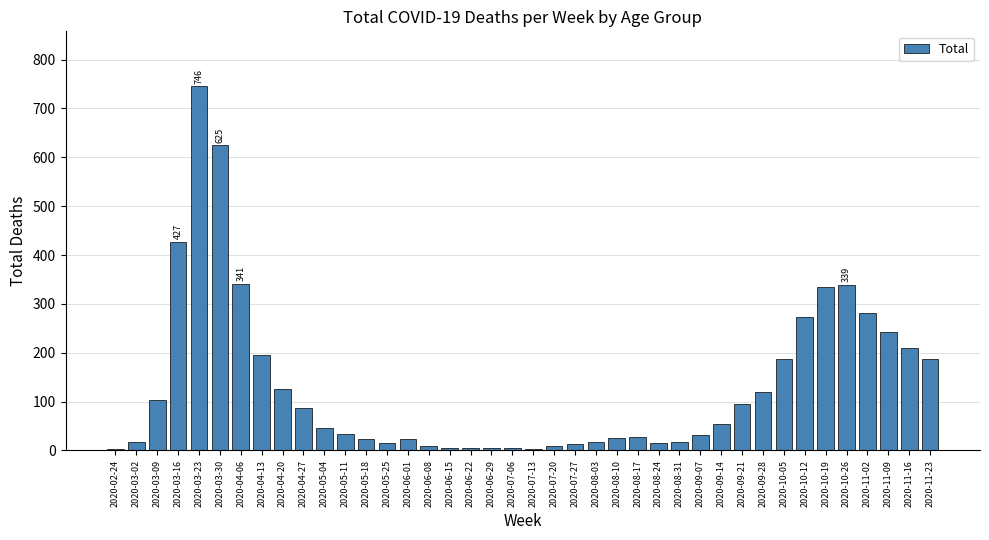

Which label corresponds to the largest value in the chart?

2020-03-23